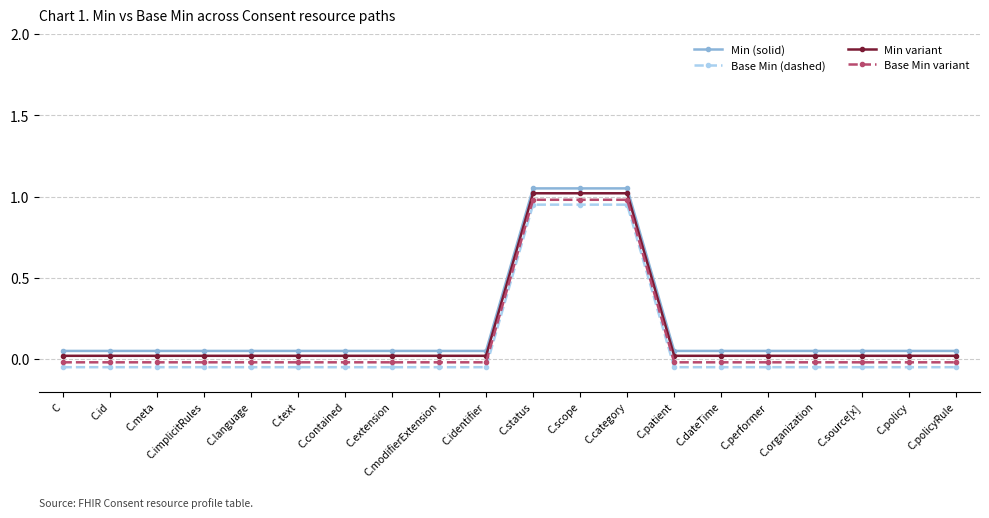

What is the label of the 20th point from the right?

C